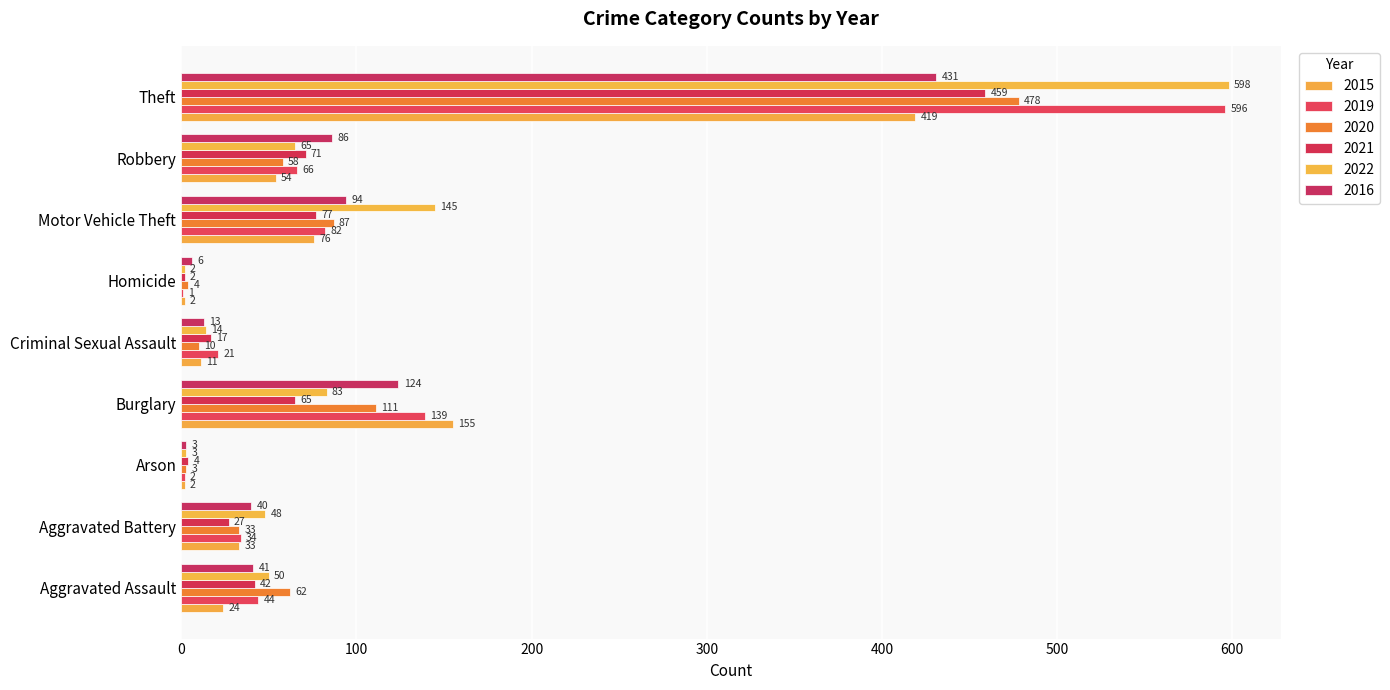

Count the number of categories in the chart.

9